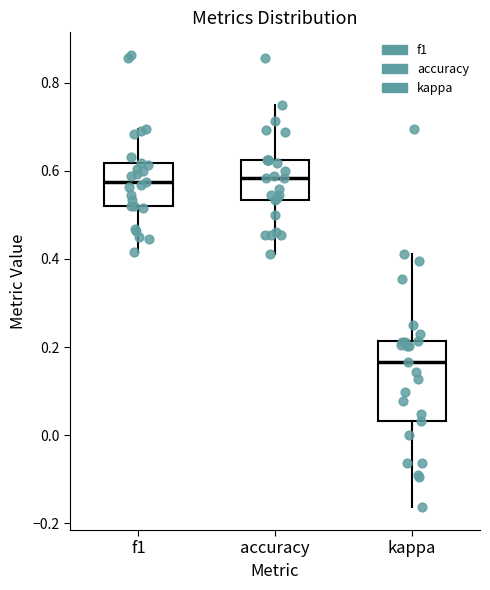

Reading left to right, transcribe this box plot: for each box, give where its median line is, the range the box spans, and where its two whiskers end, as read against the y-axis. The values are not printed on the chart, so give them approximately, as read against the axis.

f1: median 0.58, box 0.52 to 0.62, whiskers 0.42 to 0.70
accuracy: median 0.58, box 0.54 to 0.62, whiskers 0.42 to 0.76
kappa: median 0.16, box 0.04 to 0.22, whiskers -0.16 to 0.42